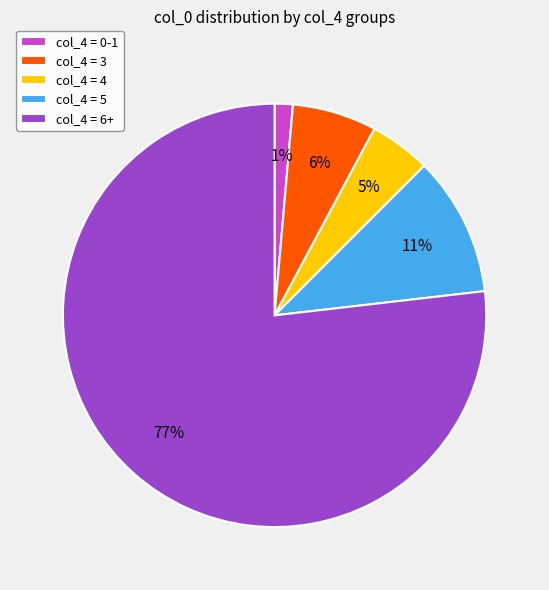

How many segments does this pie chart have?

5